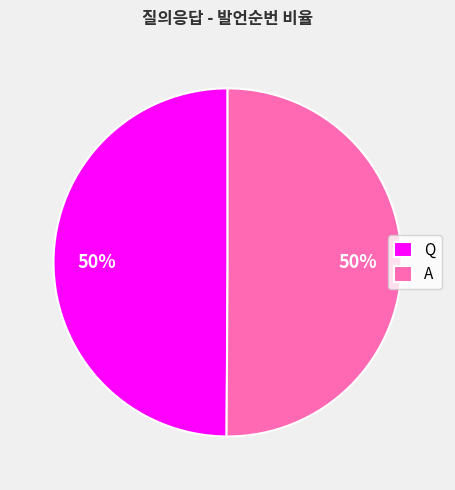

Combined, do Q and A account for over 50%?

Yes